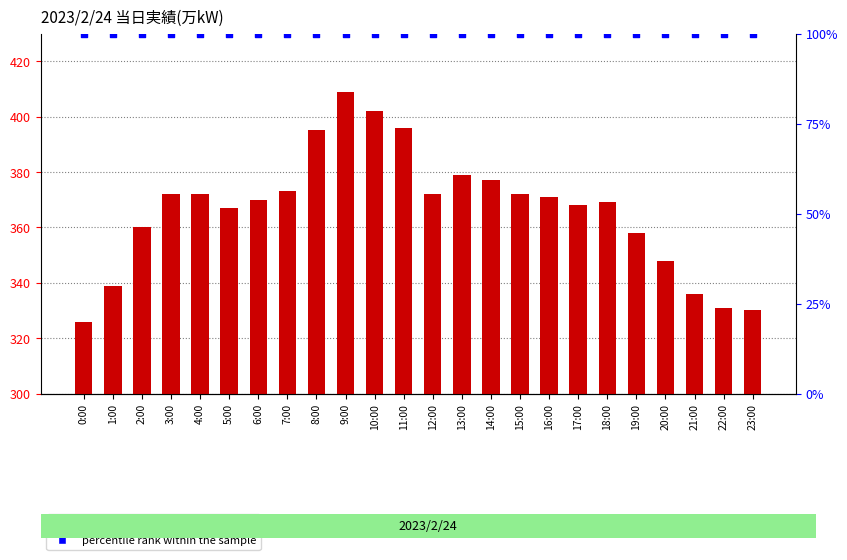

What is the total value across all series at 15:00?

472